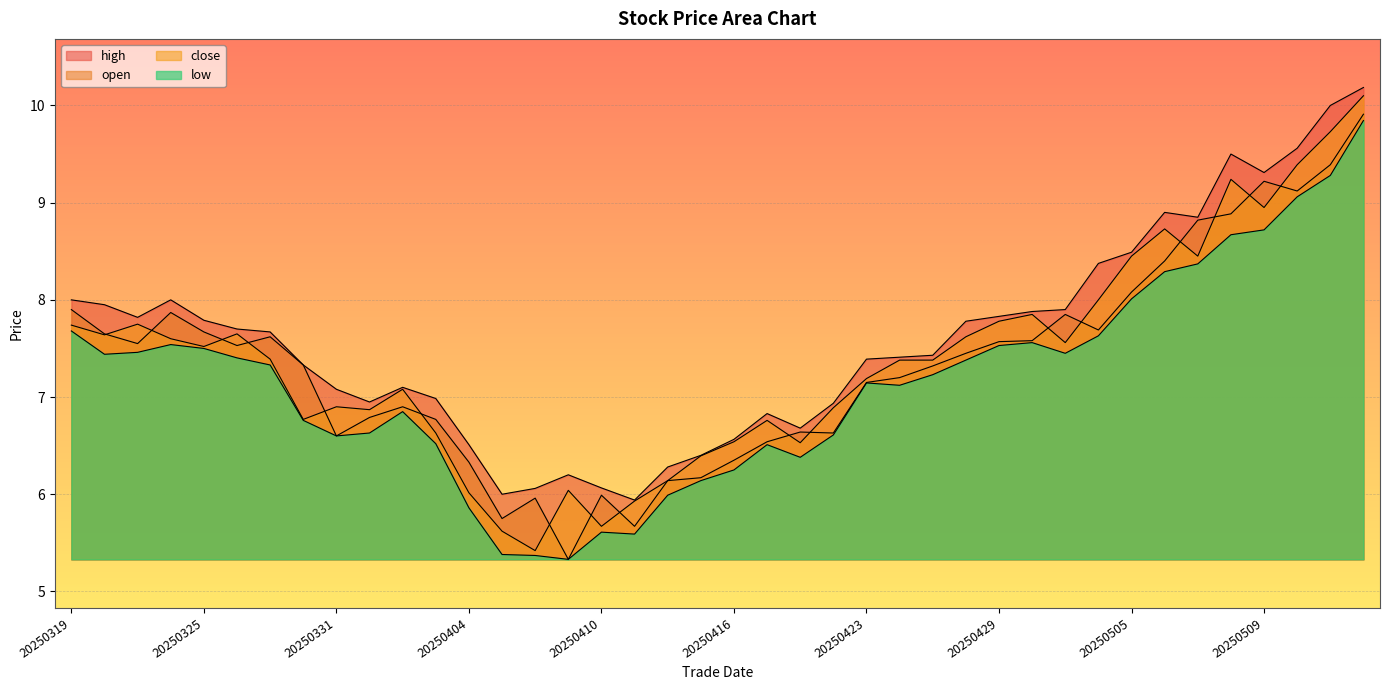

At 20250411, list the series in order from smallest to largest.

low, open, close, high